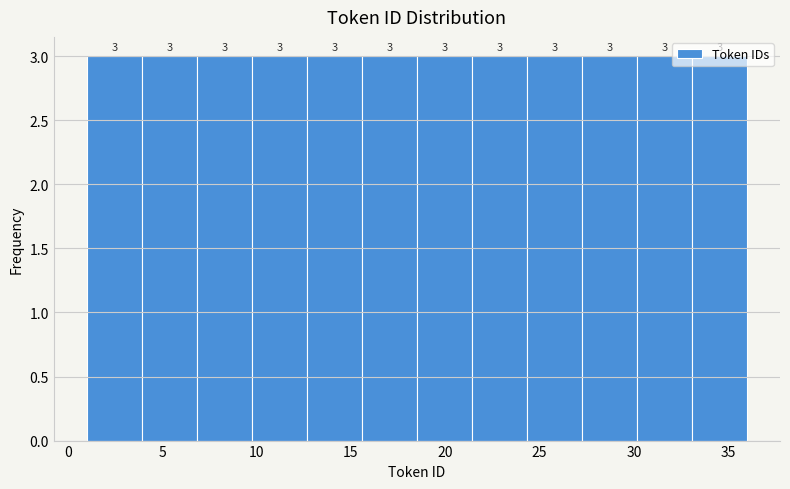

Reading left to right, list every bar in this chart as the range it spans on the x-axis followed by its height. The bar edges are not printed on the chart, so give them approximately, as read against the axis.

1.0 to 4.0: 3
4.0 to 7.0: 3
7.0 to 10.0: 3
10.0 to 12.5: 3
12.5 to 15.5: 3
15.5 to 18.5: 3
18.5 to 21.5: 3
21.5 to 24.5: 3
24.5 to 27.5: 3
27.5 to 30.0: 3
30.0 to 33.0: 3
33.0 to 36.0: 3